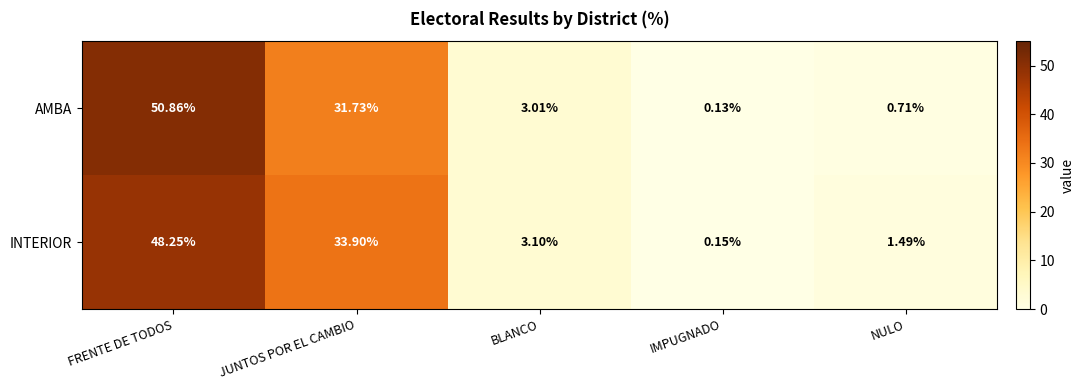

How many categories are shown in the chart?

5